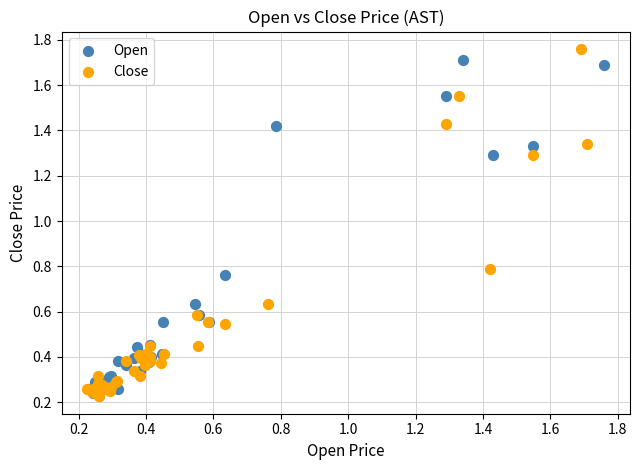

Which series has the widest spread of Y values?

Close